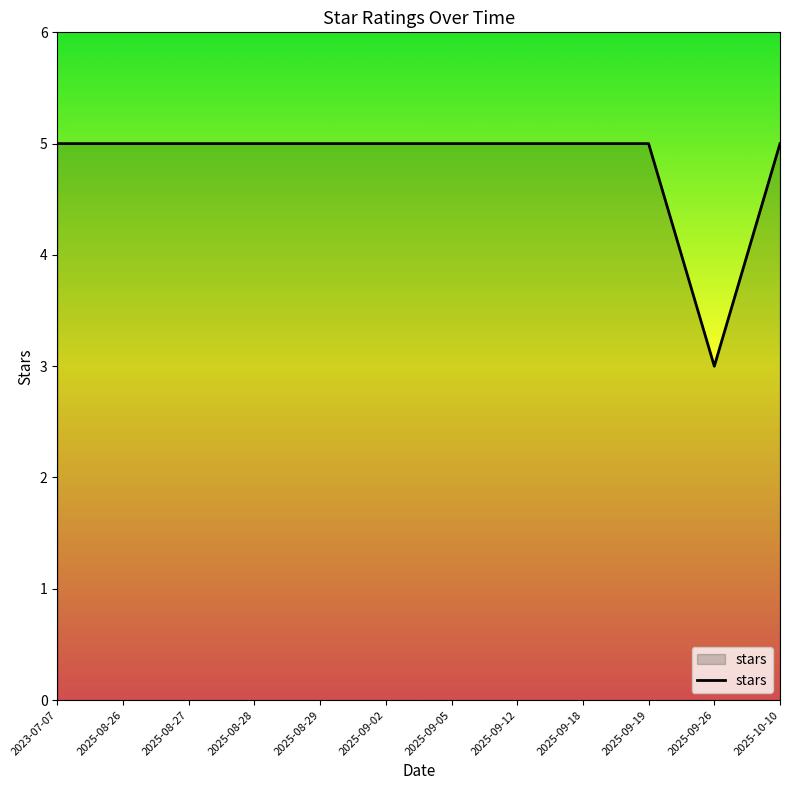

What position from the right is 2025-08-29?

8